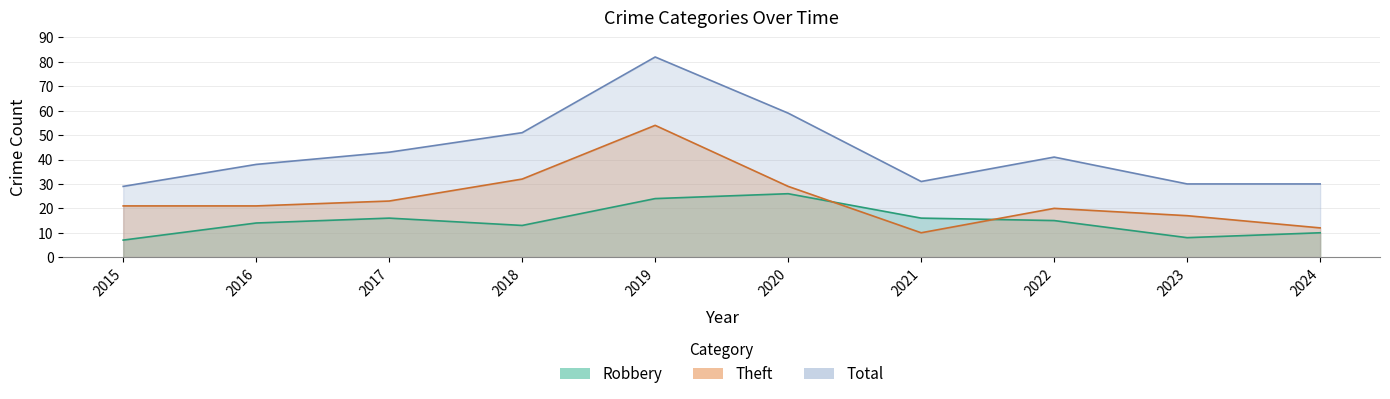

Reading right to left, list all the values displayed in this chart.

Robbery: 10	8	15	16	26	24	13	16	14	7
Theft: 12	17	20	10	29	54	32	23	21	21
Total: 30	30	41	31	59	82	51	43	38	29